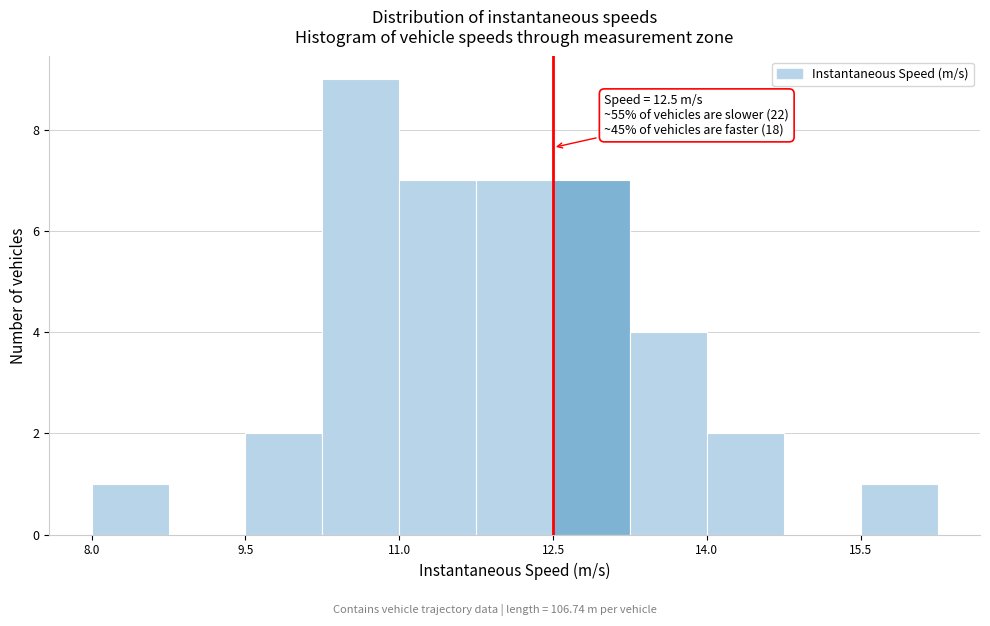

Read against the x-axis, roughly where is the centre of the tallest bar?

10.6